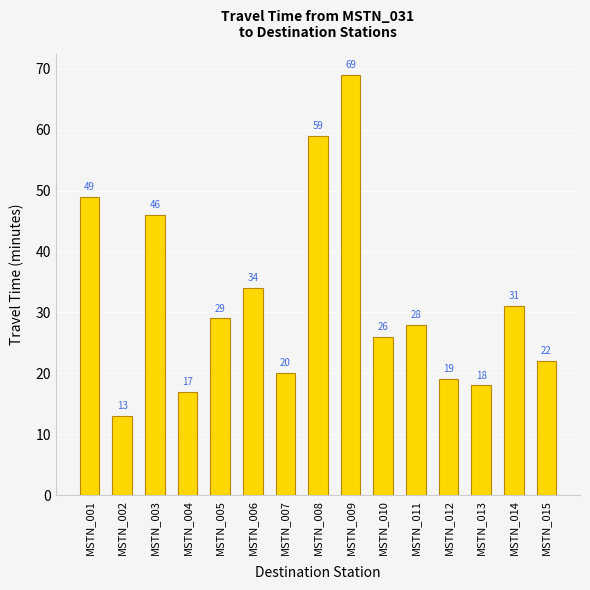

Where is the data nearest to the value 41?

MSTN_003